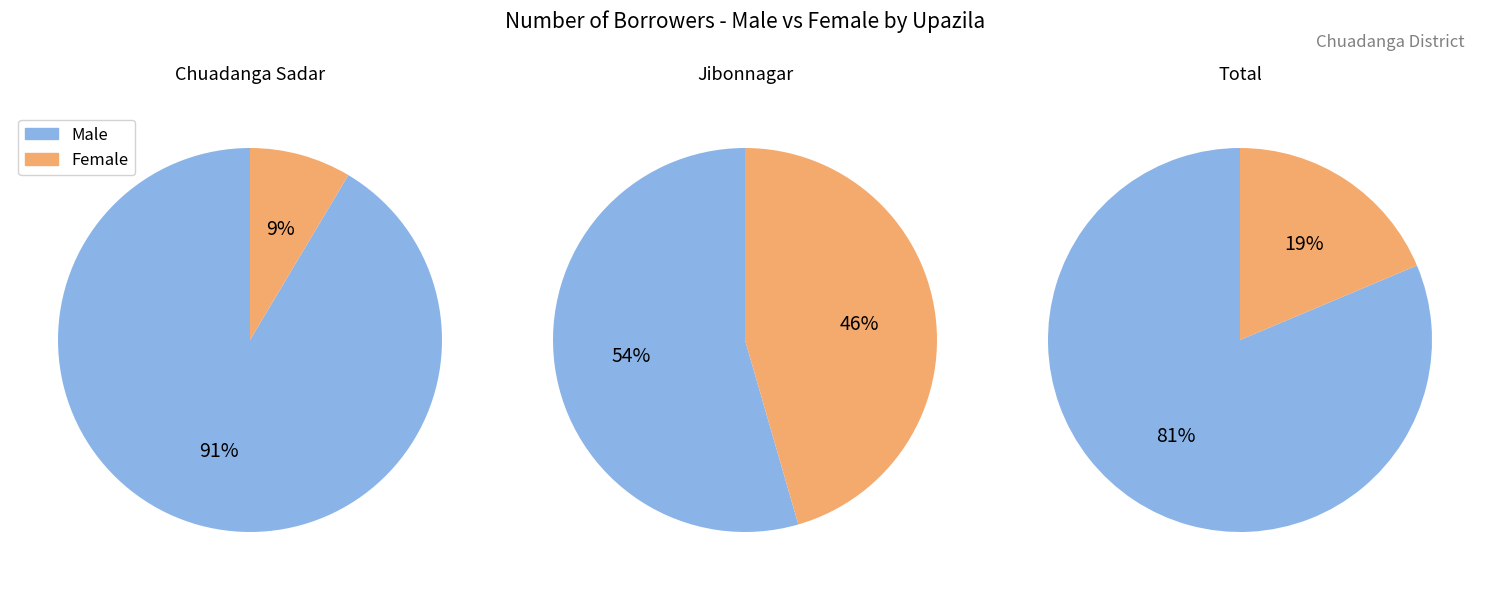

Between Jibonnagar and Total, which is larger?

Total